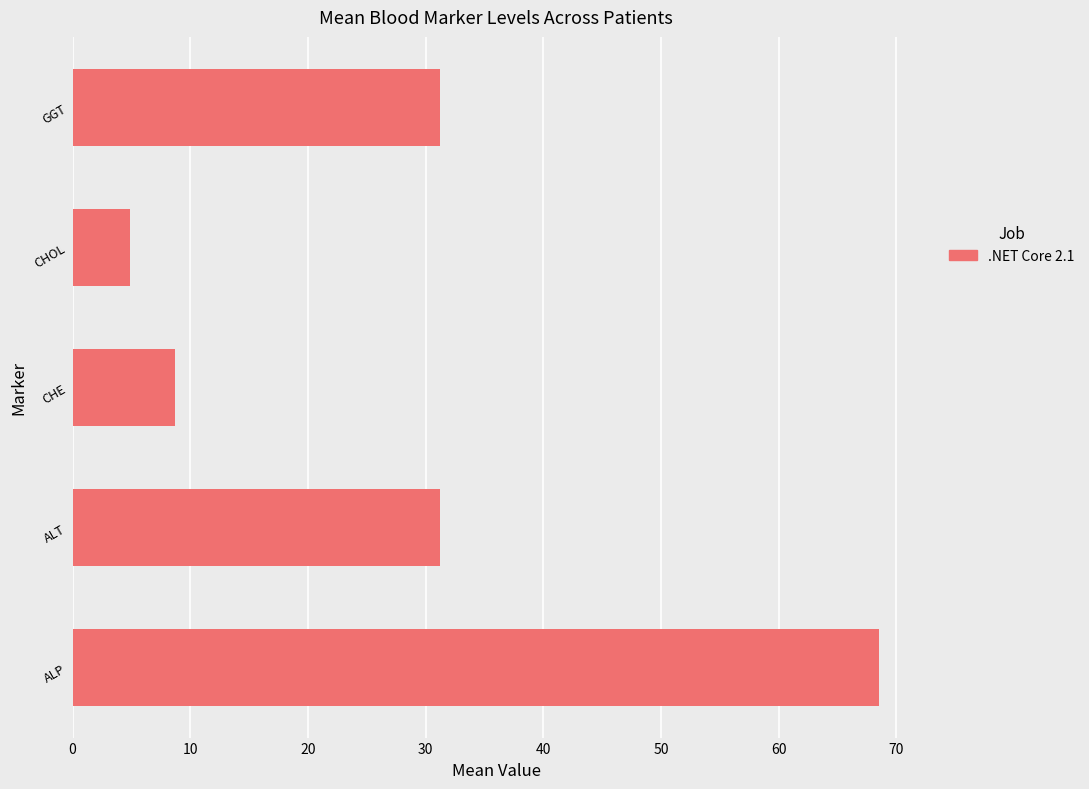

Read the value at CHE.

8.7